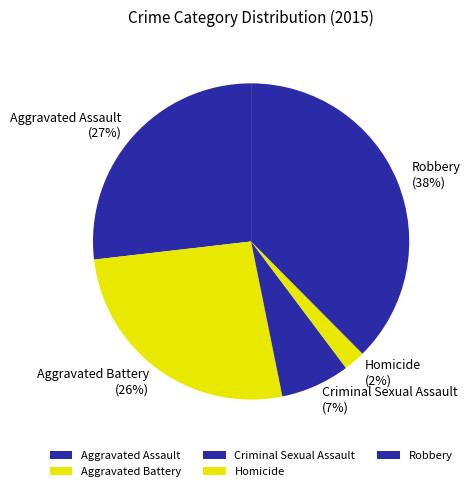

Does any single category account for the majority?

No